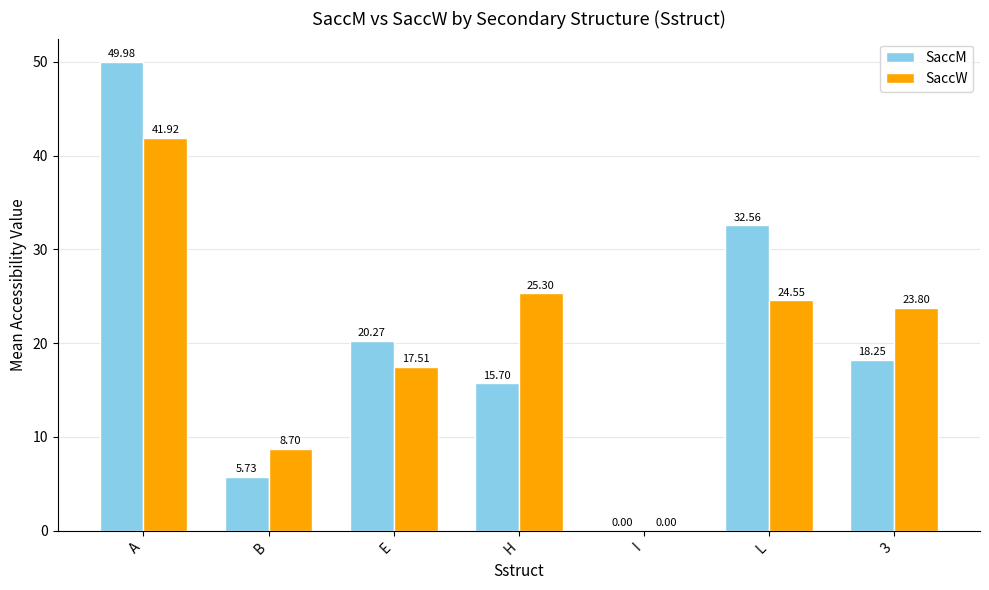

What is the maximum value shown in the chart?

50.0